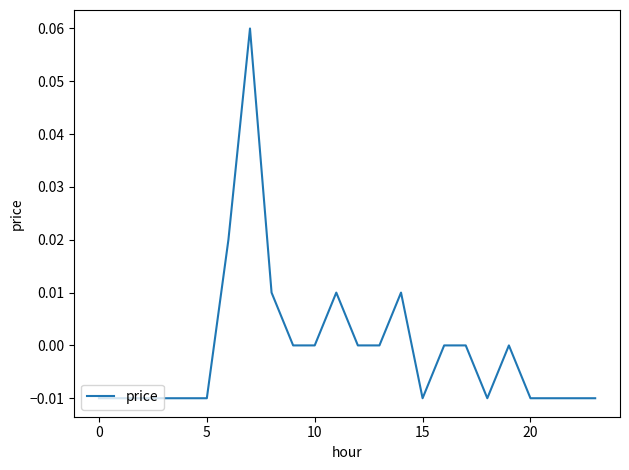

Where is the first local maximum?

7